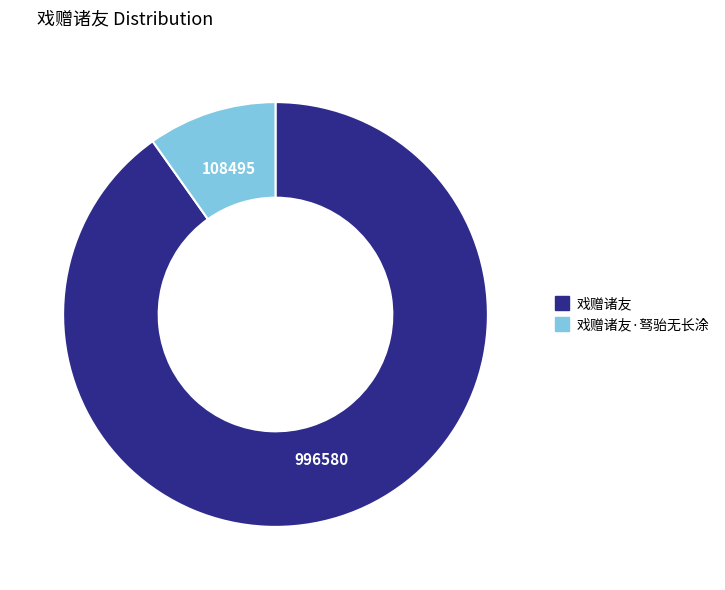

Is there a majority slice in this chart?

Yes